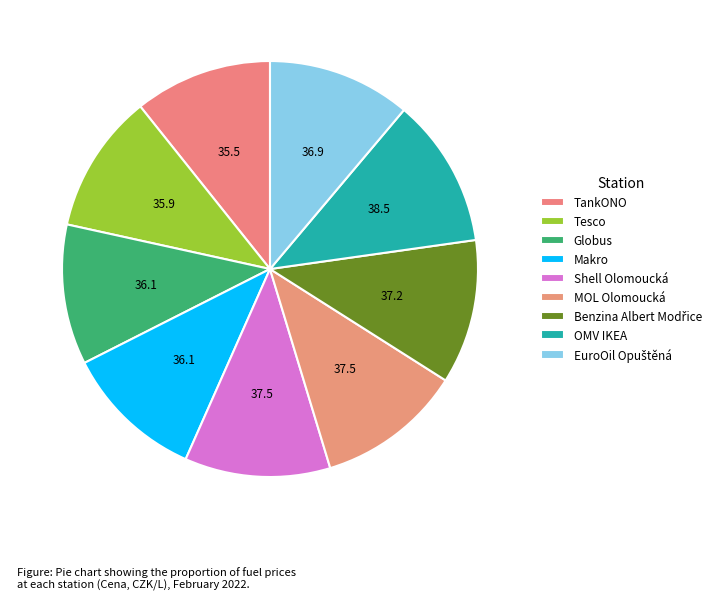

Rank the categories by value from highest to lowest.

OMV IKEA, Shell Olomoucká, MOL Olomoucká, Benzina Albert Modřice, EuroOil Opuštěná, Globus, Makro, Tesco, TankONO